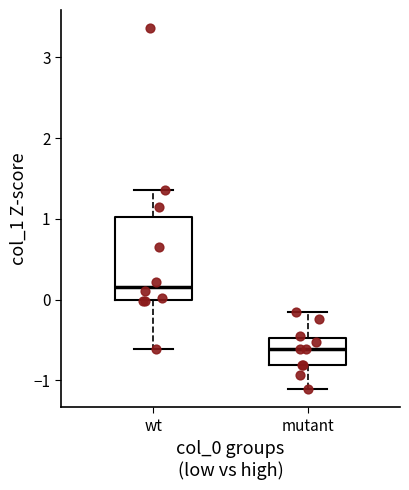

Reading left to right, read every box against the y-axis: the position of its median line, the range the box covers, and the ends of its whiskers. The values are not printed on the chart, so give them approximately, as read against the axis.

wt: median 0.2, box 0.0 to 1.0, whiskers -0.6 to 1.4
mutant: median -0.6, box -0.8 to -0.5, whiskers -1.1 to -0.2